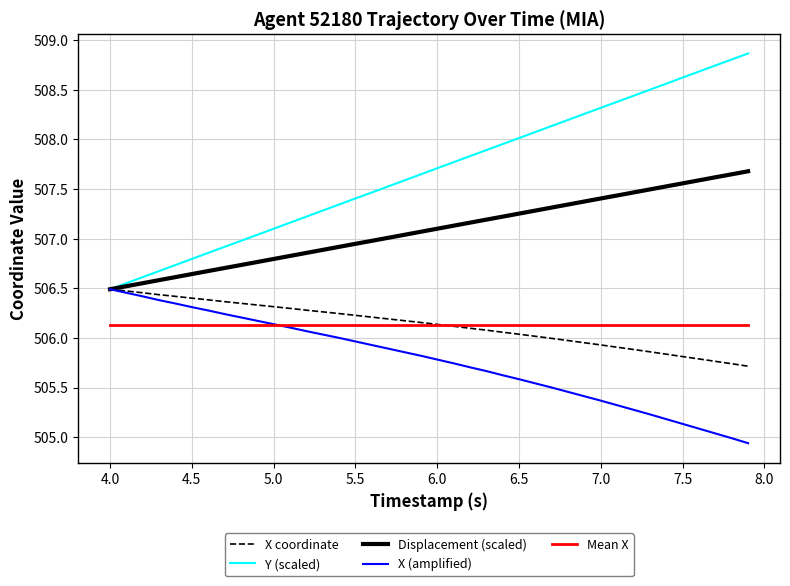

Which series has the largest total across all categories?

Y (scaled)